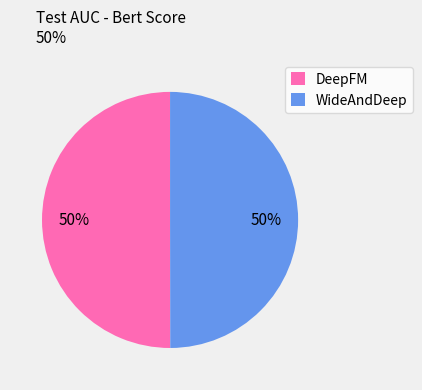

To the nearest percent, what is the combined percentage of DeepFM and WideAndDeep?

100%